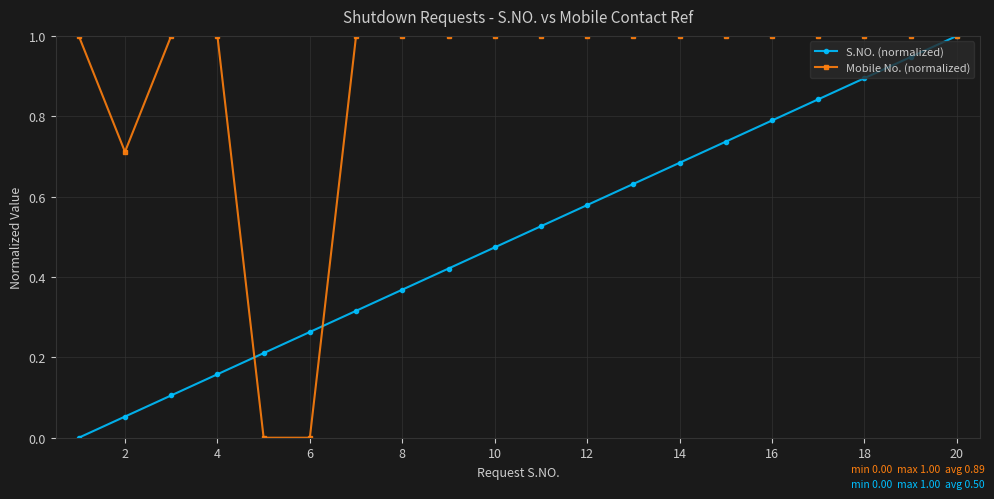

What is the value of the Mobile No. (normalized) point at the 15th from the left?

1.0